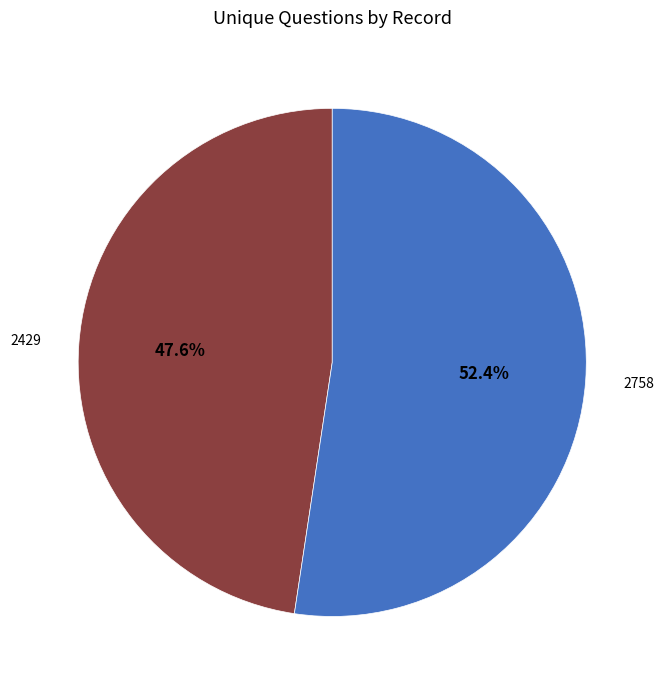

The 2758 slice represents 59% of the pie. True or false?

False